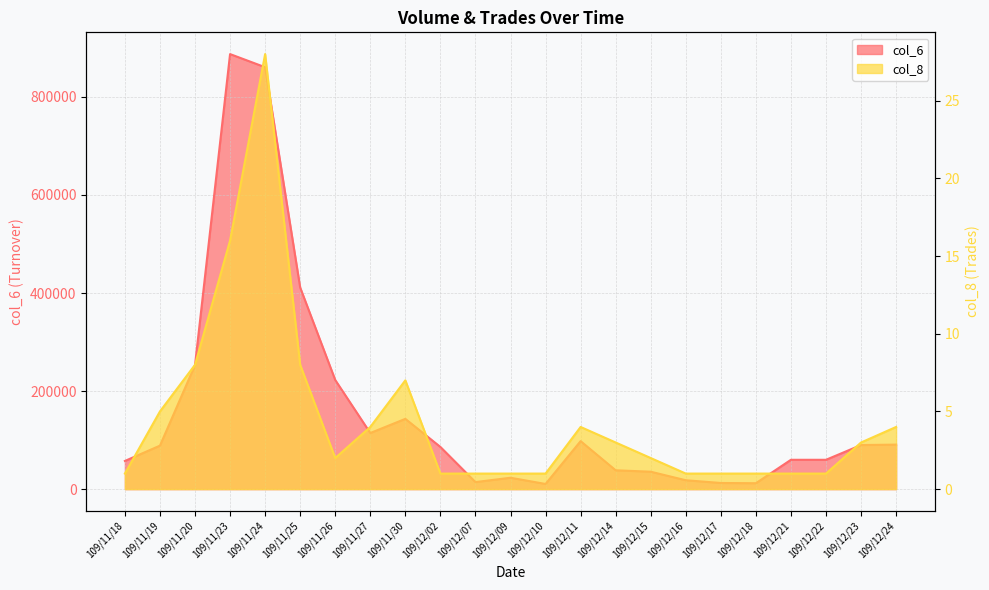

What is the label of the 20th point from the left?

109/12/21